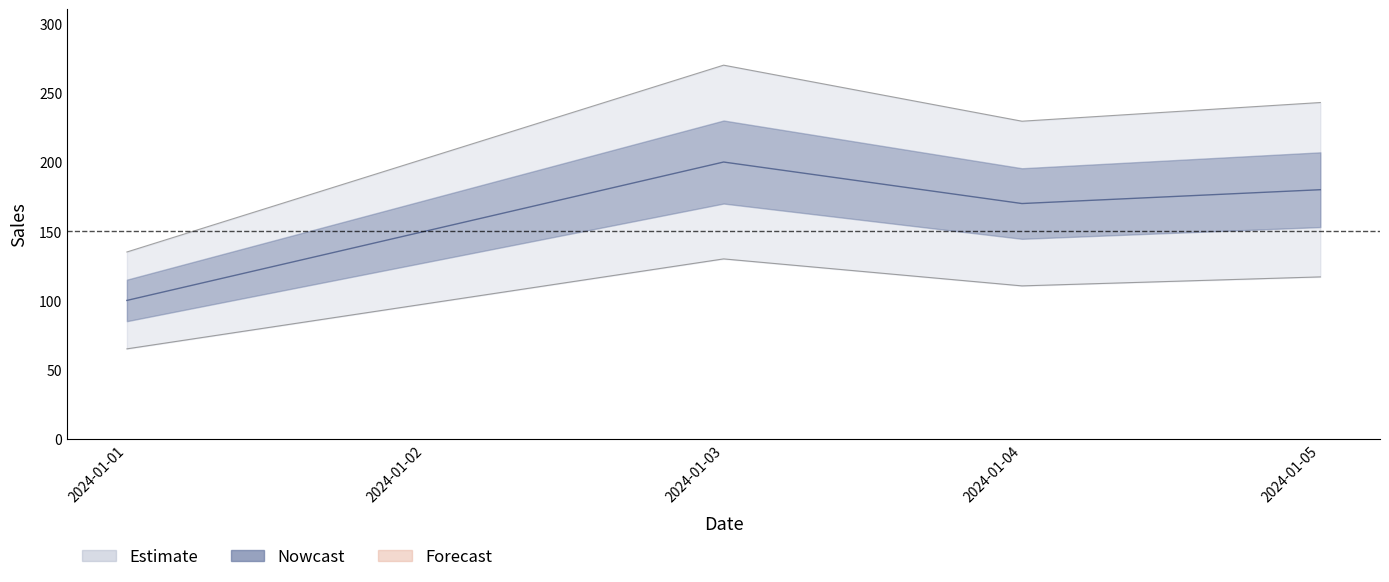

The chart shows a value of 309 at 2024-01-05. True or false?

False